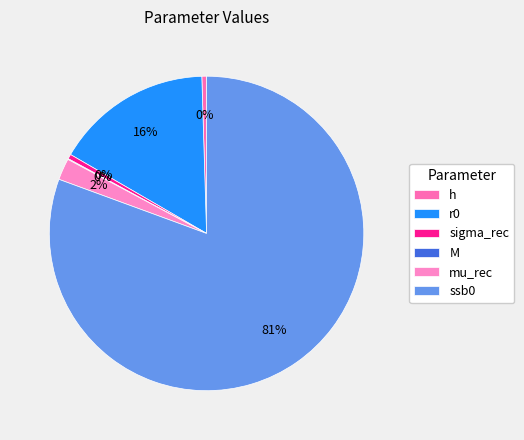

What percentage is the mu_rec slice, to the nearest percent?

2%